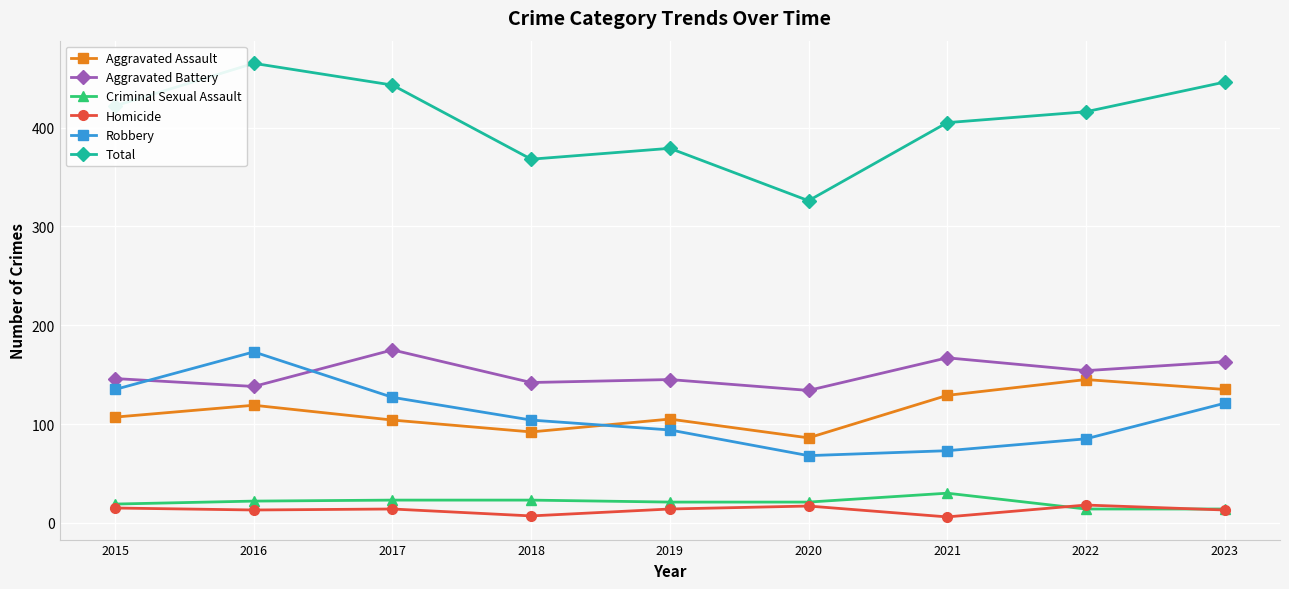

Is the value of Homicide at 2021 greater than the value of Total at 2016?

No